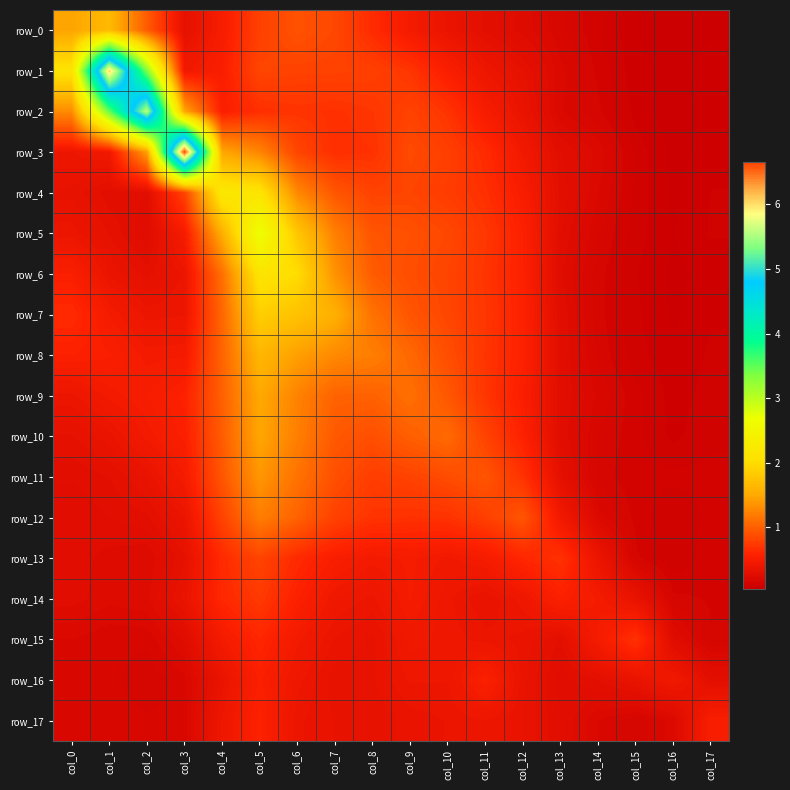

What is the highest value of the row_7 series?

1.9